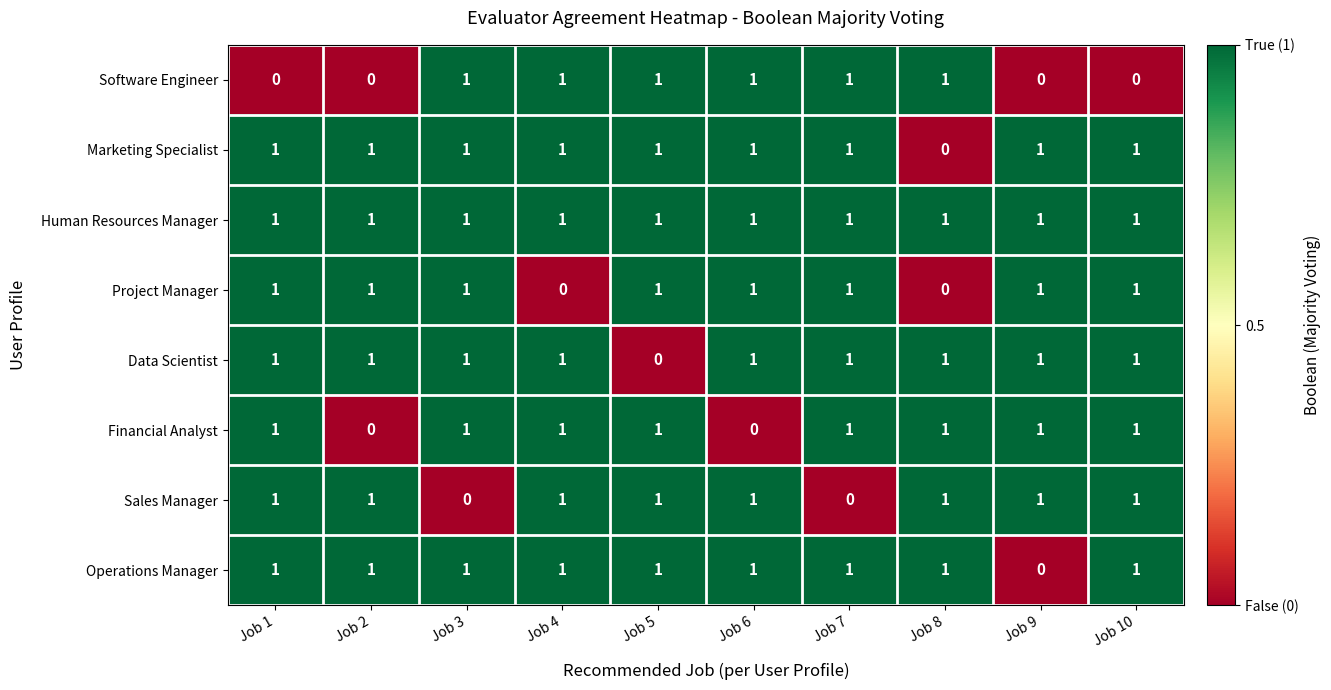

Where is Marketing Specialist nearest to the value 0?

Job 8